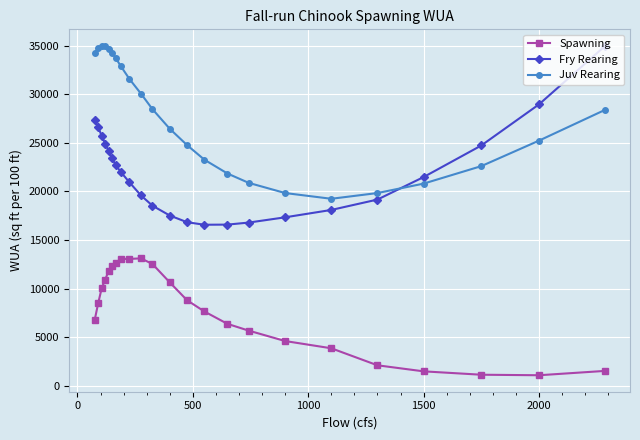

List the series in order of their overall mean, lowest first.

Spawning, Fry Rearing, Juv Rearing